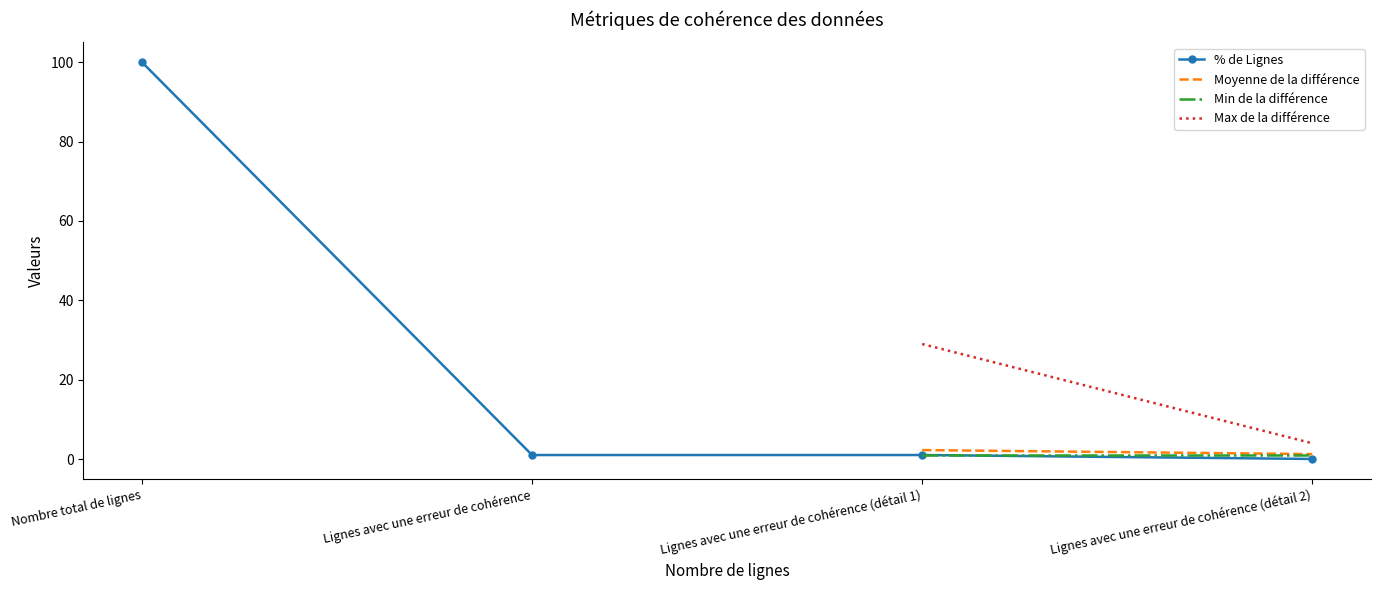

The % de Lignes series shows 100.0 at Nombre total de lignes. True or false?

True